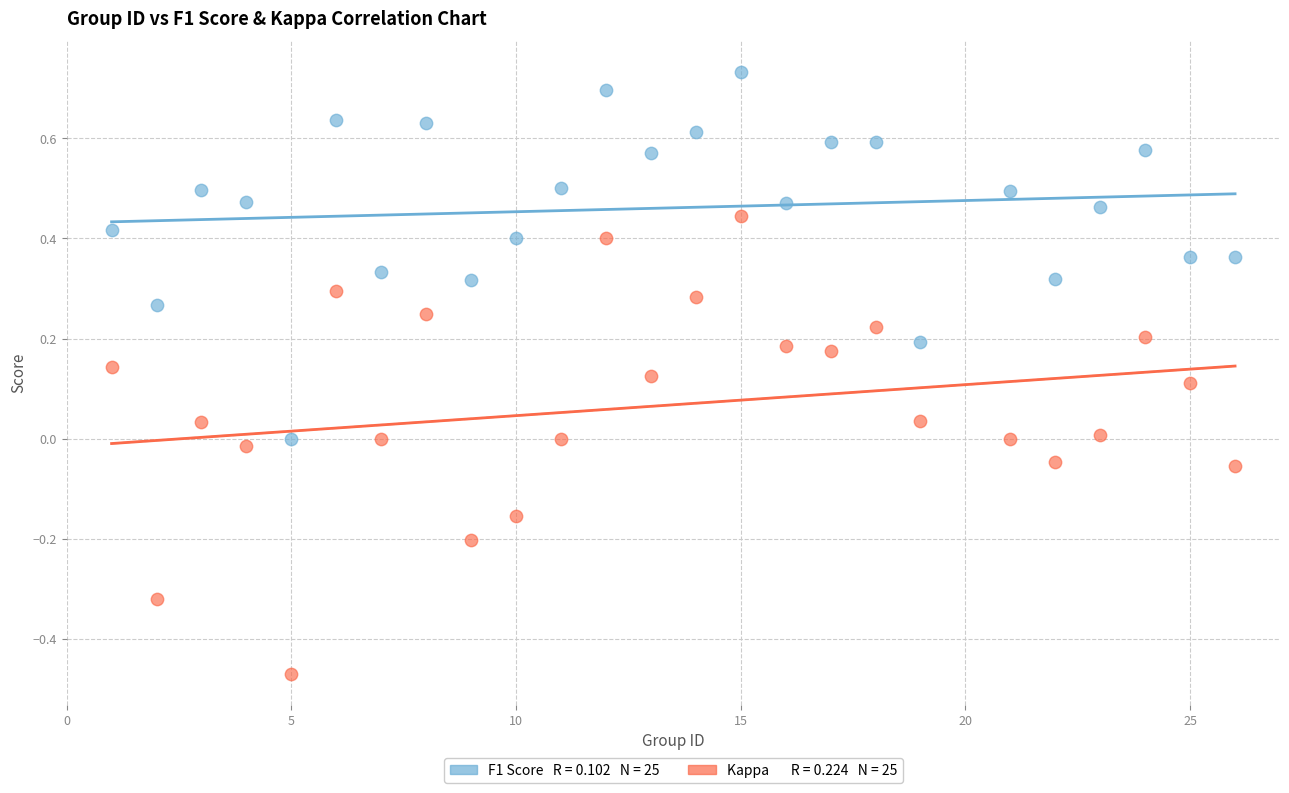

Across all data points, what is the range of X values (max minus min)?

25.0